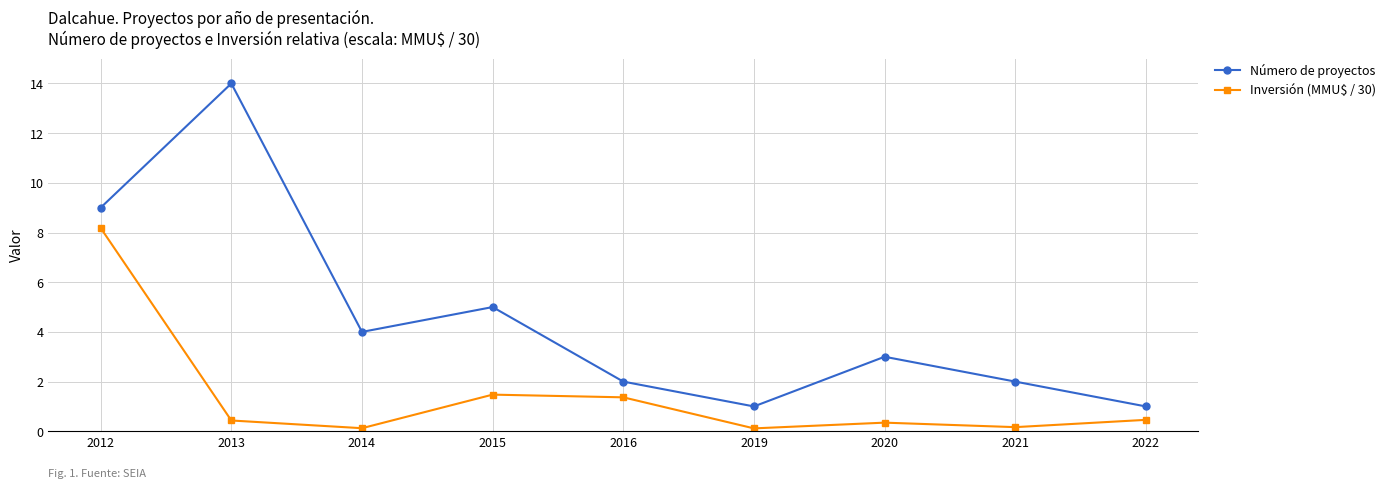

Where is the first local minimum for Número de proyectos?

2014